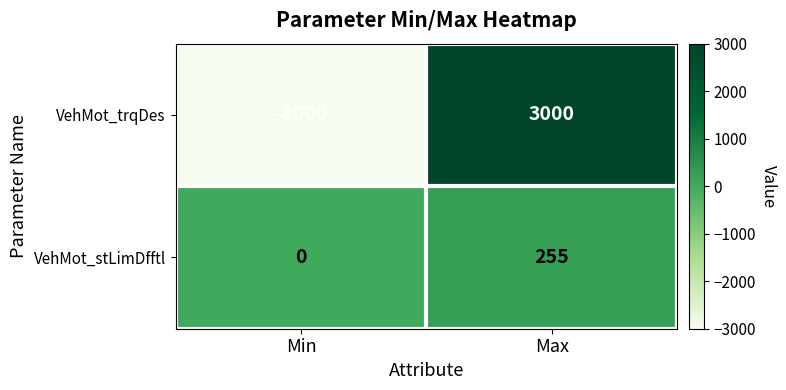

The value of VehMot_stLimDfftl at Max is 143. True or false?

False